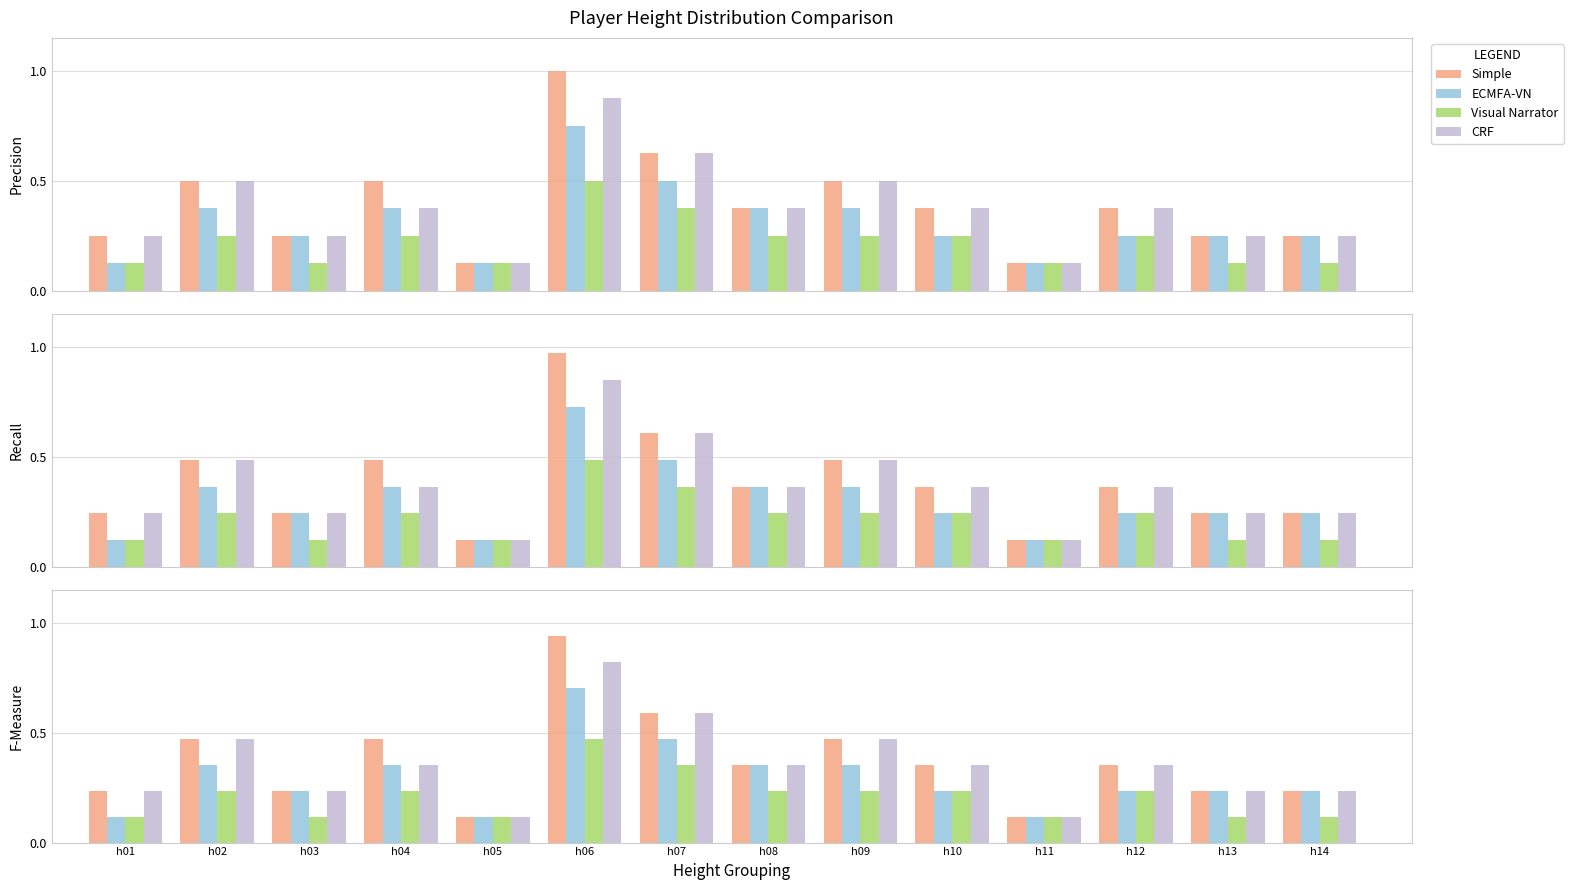

True or false: Visual Narrator has a value of 0.2 at h09.

True